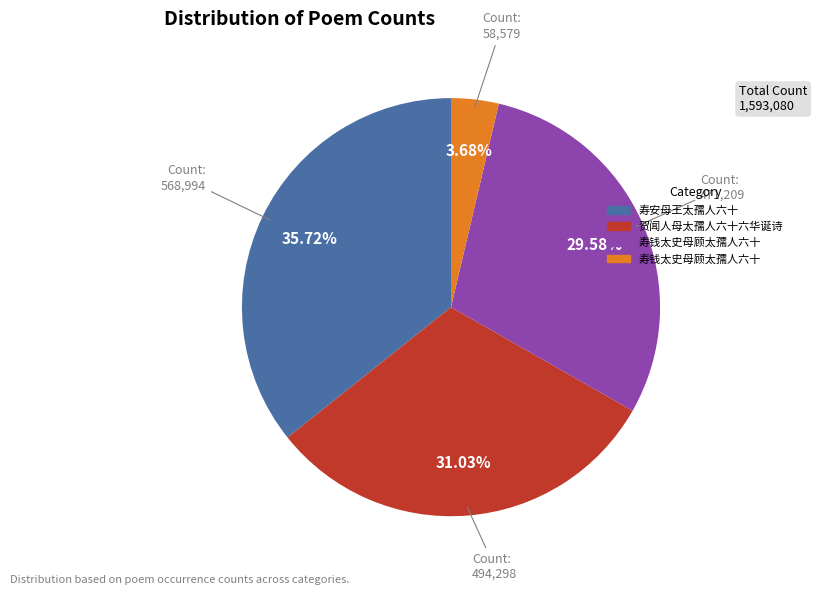

Is there a majority slice in this chart?

No